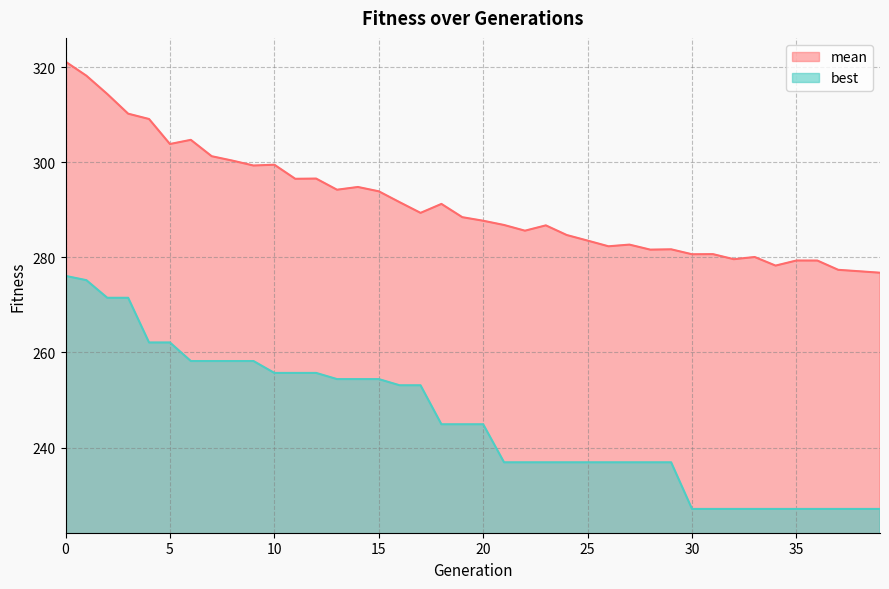

Which has a higher value, 10 or 18?

10